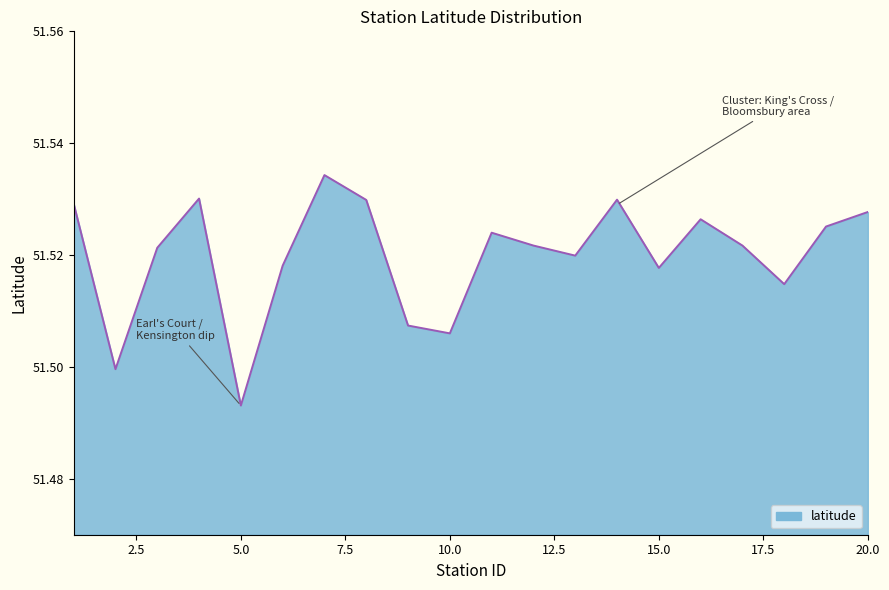

Reading left to right, what are all the values shown in this chart?

1=51.5	2=51.5	3=51.5	4=51.5	5=51.5	6=51.5	7=51.5	8=51.5	9=51.5	10=51.5	11=51.5	12=51.5	13=51.5	14=51.5	15=51.5	16=51.5	17=51.5	18=51.5	19=51.5	20=51.5